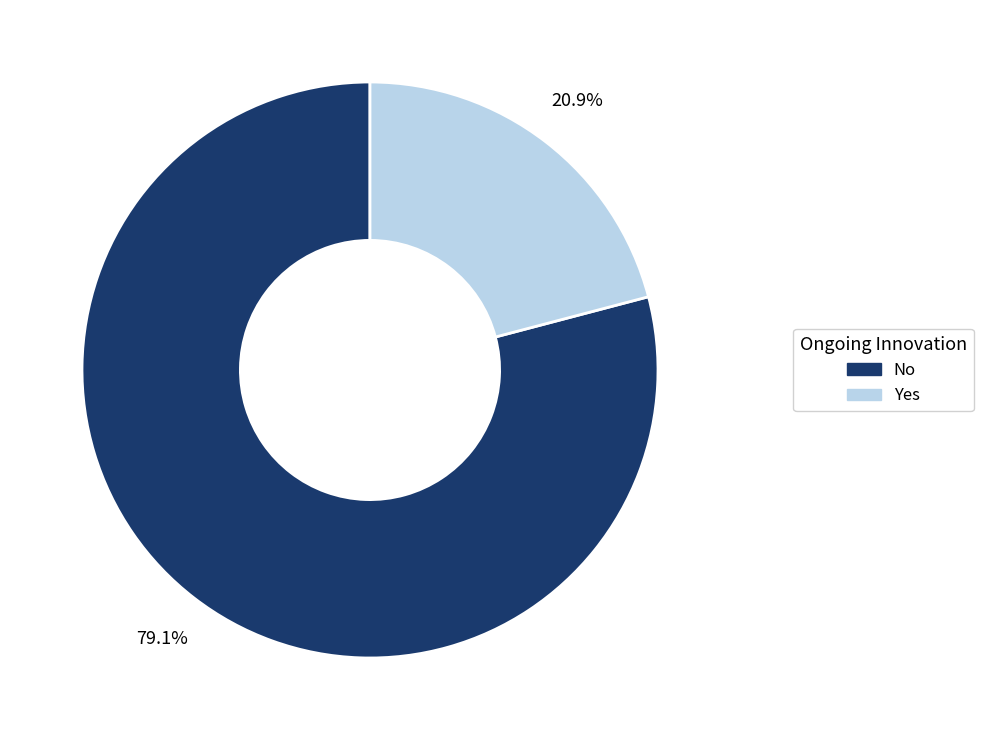

What is the majority slice?

No